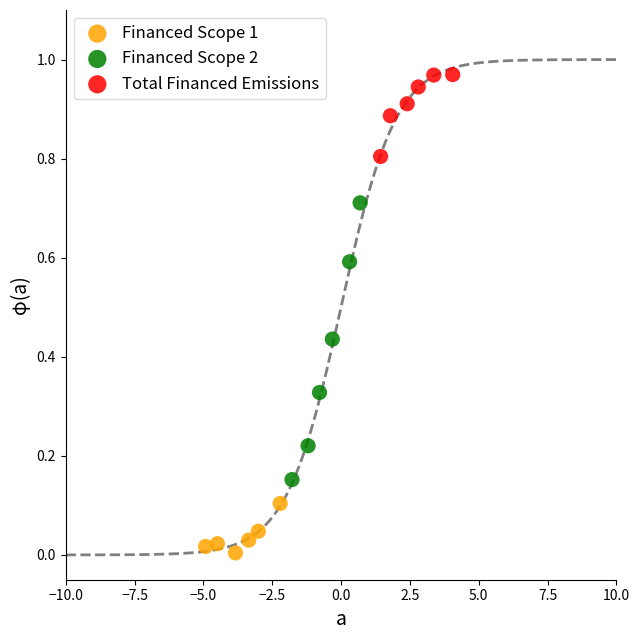

Which series contains the highest Y value?

Total Financed Emissions